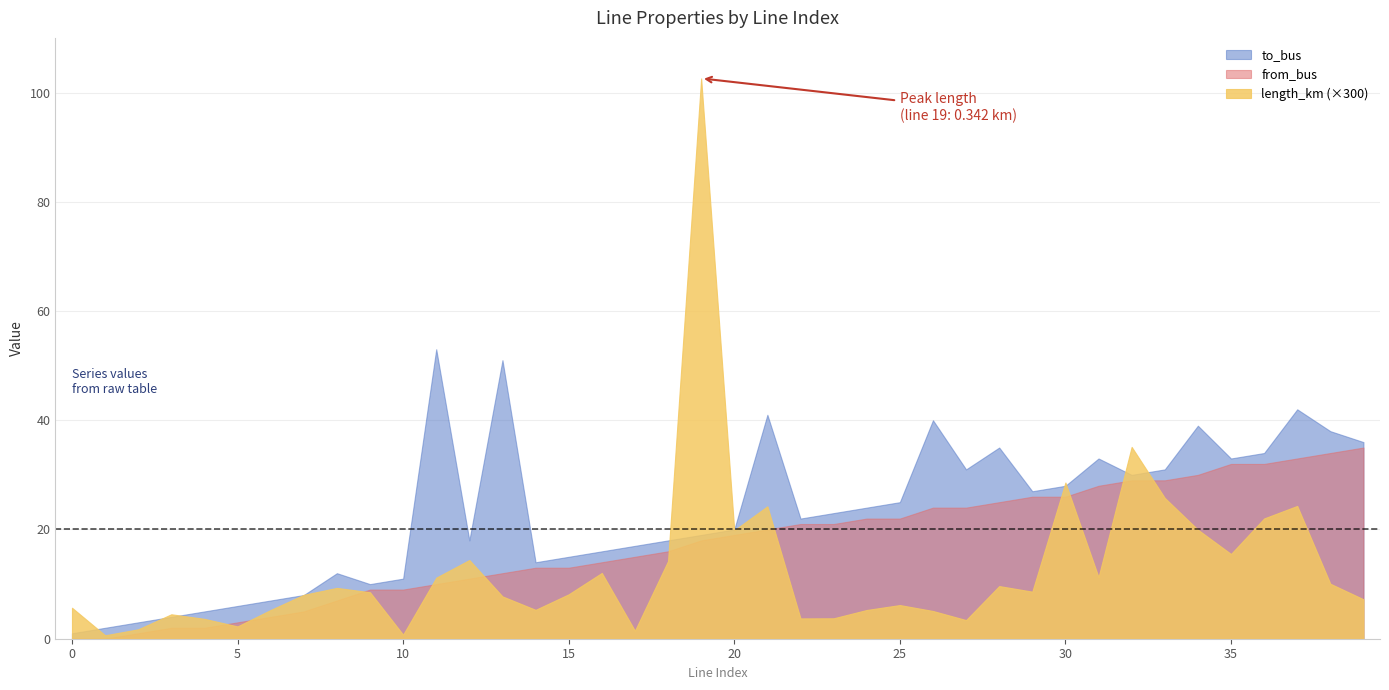

Where is the first local minimum for length_km?

1